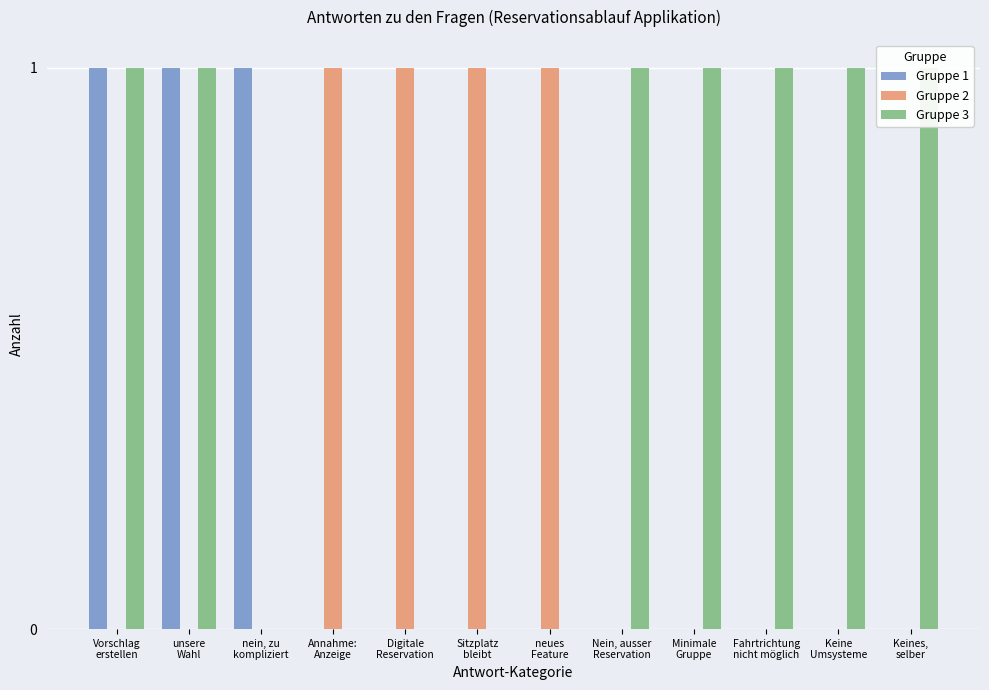

How many Gruppe 1 values are between 0 and 1?

12